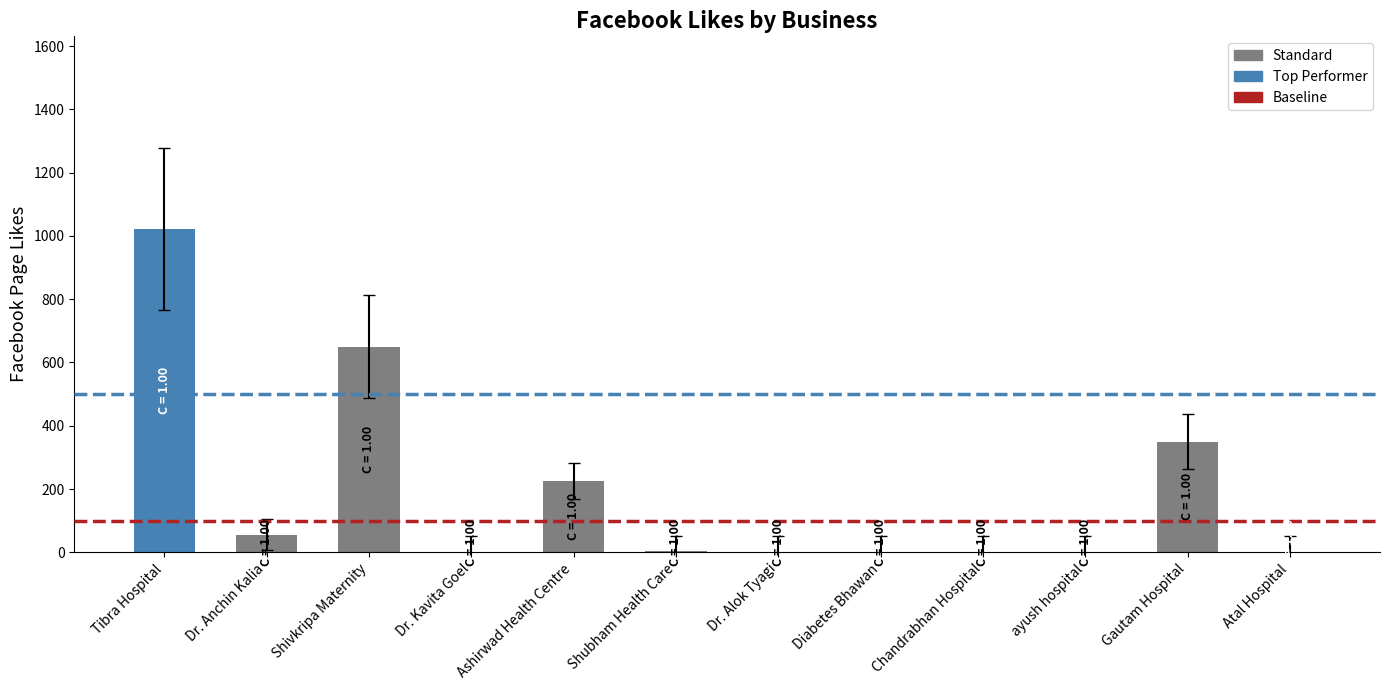

Rank the categories by value from lowest to highest.

Dr. Kavita Goel, Dr. Alok Tyagi, Diabetes Bhawan, Chandrabhan Hospital, ayush hospital, Atal Hospital, Shubham Health Care, Dr. Anchin Kalia, Ashirwad Health Centre, Gautam Hospital, Shivkripa Maternity, Tibra Hospital